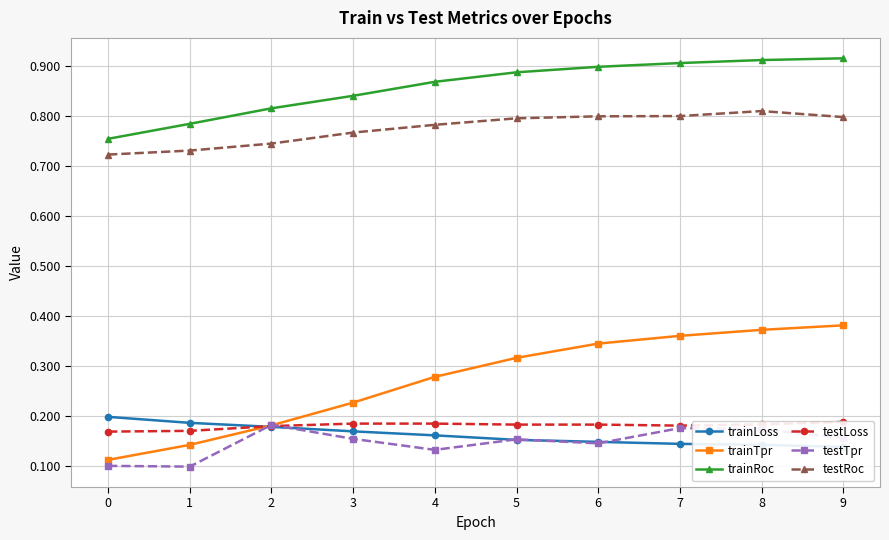

How many data points does each series have?

10